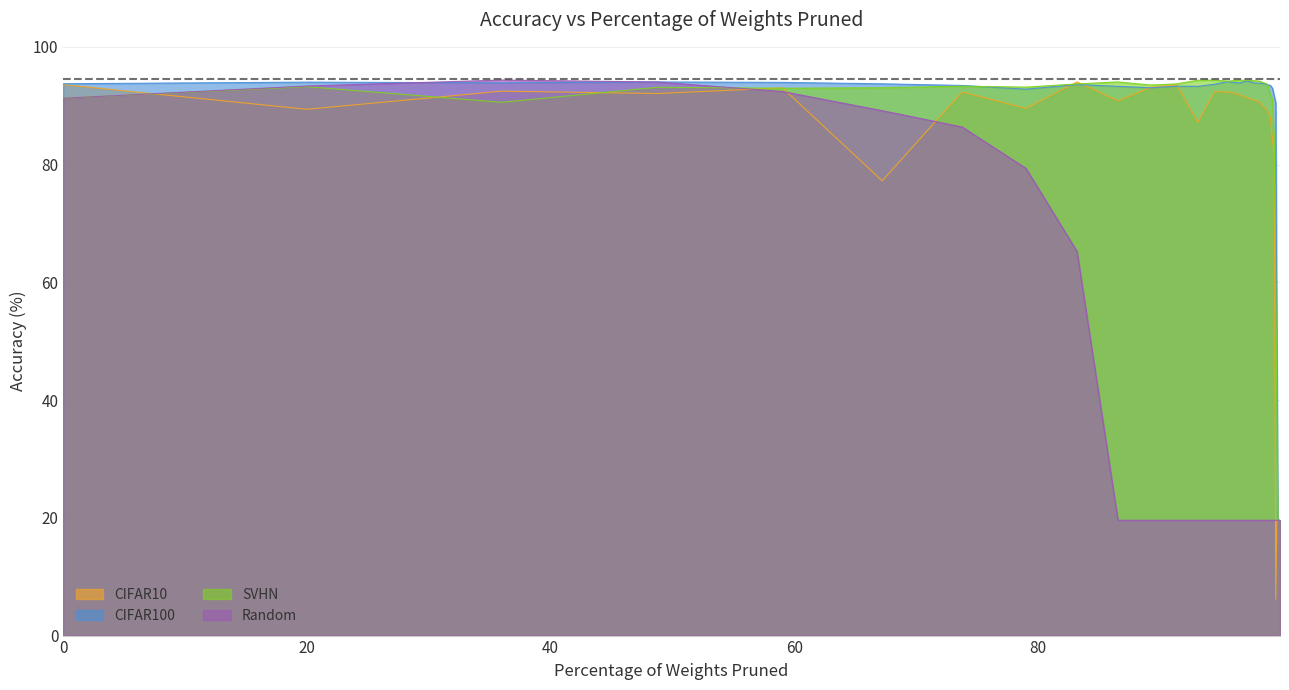

What is the total value across all series at 20?

370.0